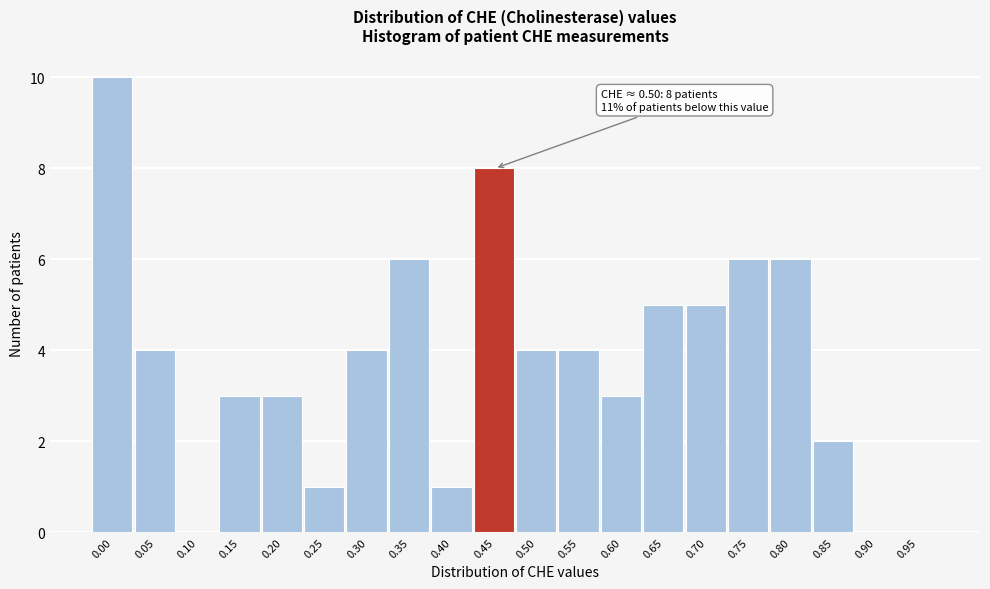

Reading left to right, list all the values displayed in this chart.

0.00=10	0.05=4	0.10=0	0.15=3	0.20=3	0.25=1	0.30=4	0.35=6	0.40=1	0.45=8	0.50=4	0.55=4	0.60=3	0.65=5	0.70=5	0.75=6	0.80=6	0.85=2	0.90=0	0.95=0